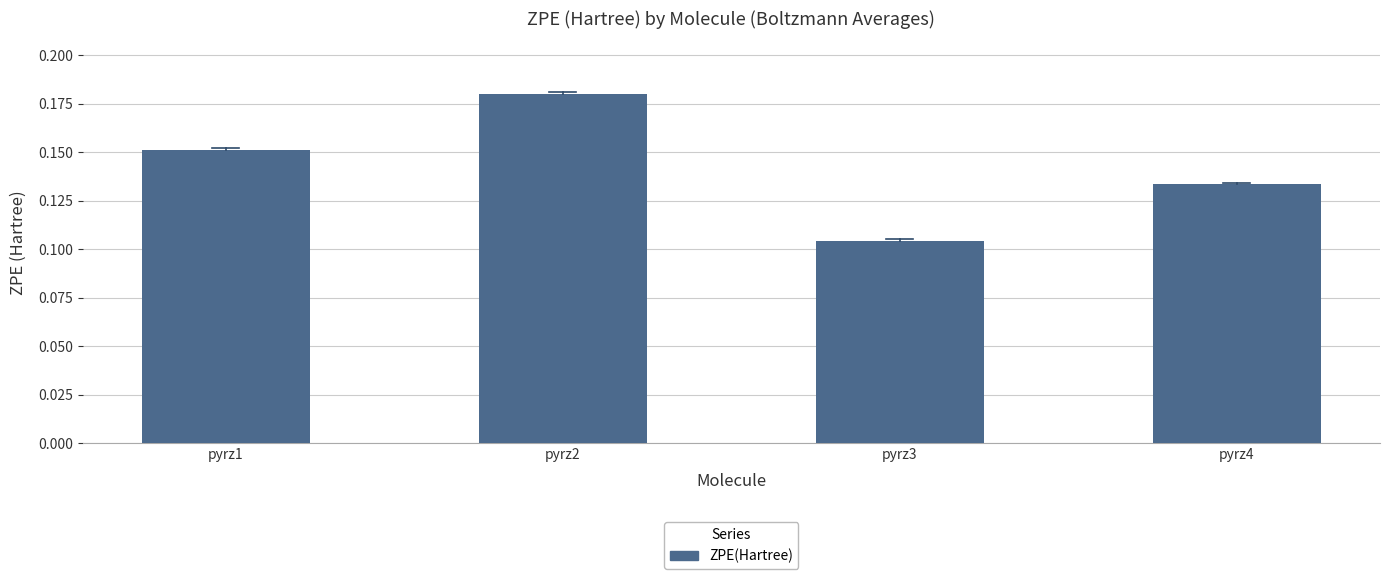

Which category has the highest value across all series?

pyrz2